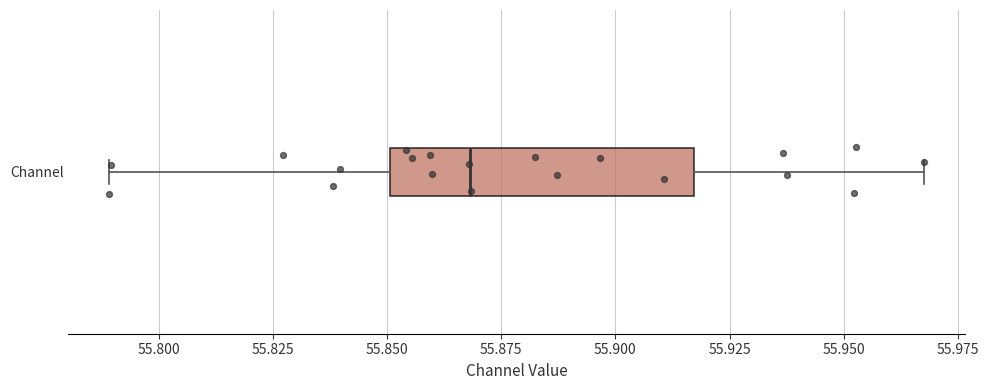

Read this box plot against the x-axis: the position of the median line, the range covered by the box, and the ends of both whiskers. The values are not printed on the chart, so give them approximately, as read against the axis.

median 55.870, box 55.850 to 55.915, whiskers 55.790 to 55.970